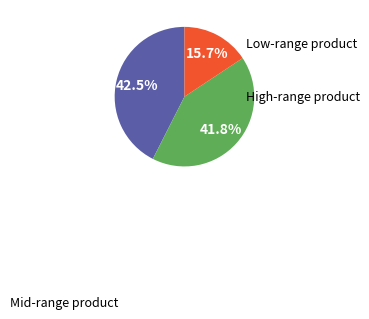

Does any single category account for the majority?

No